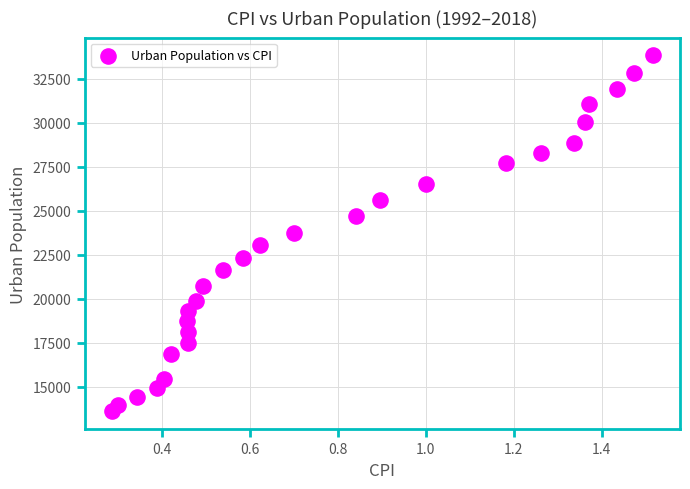

What is the range of X values (max minus min)?

1.2